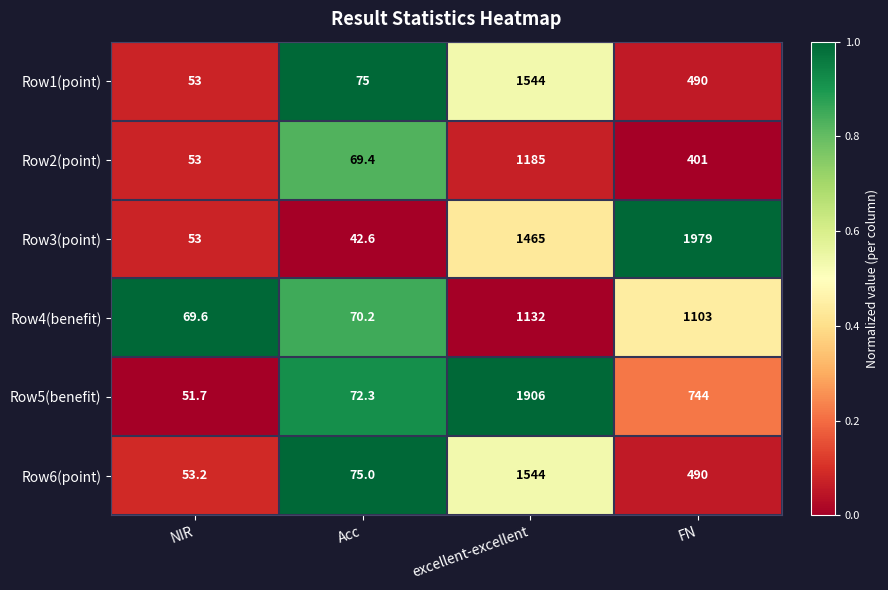

What is the total value across all series at FN?

5207.0